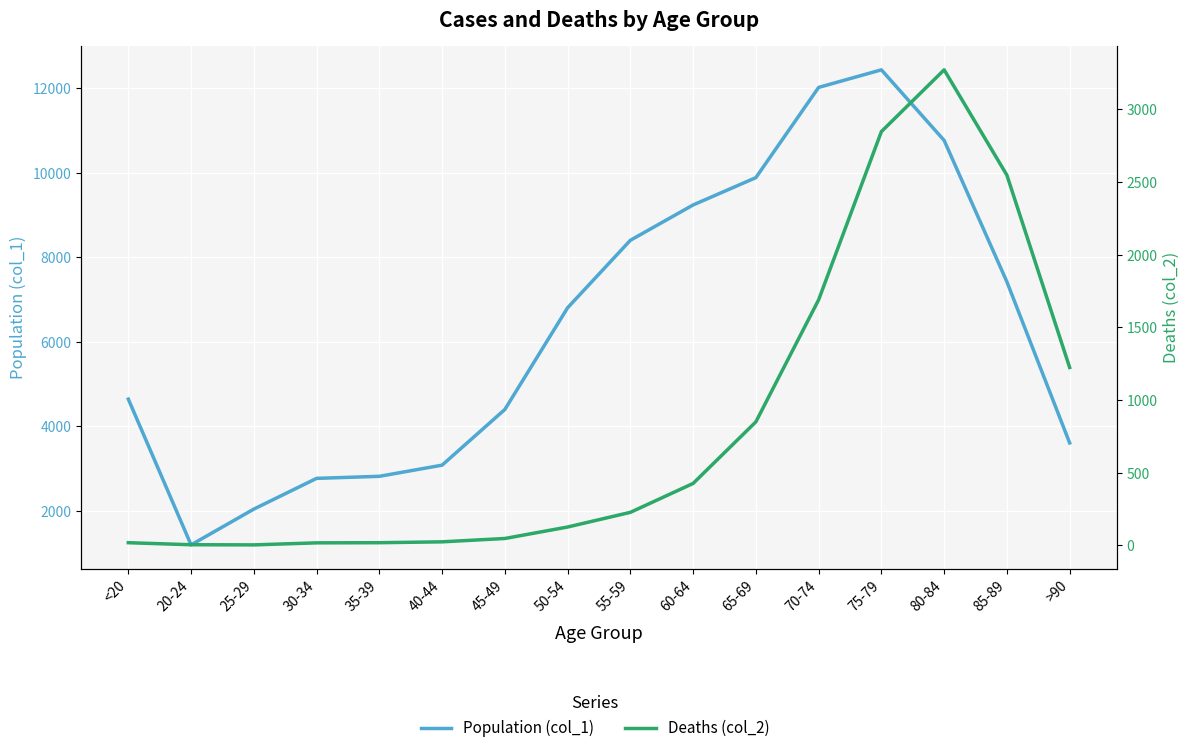

At which label does Population (col_1) first exceed 6803?

55-59